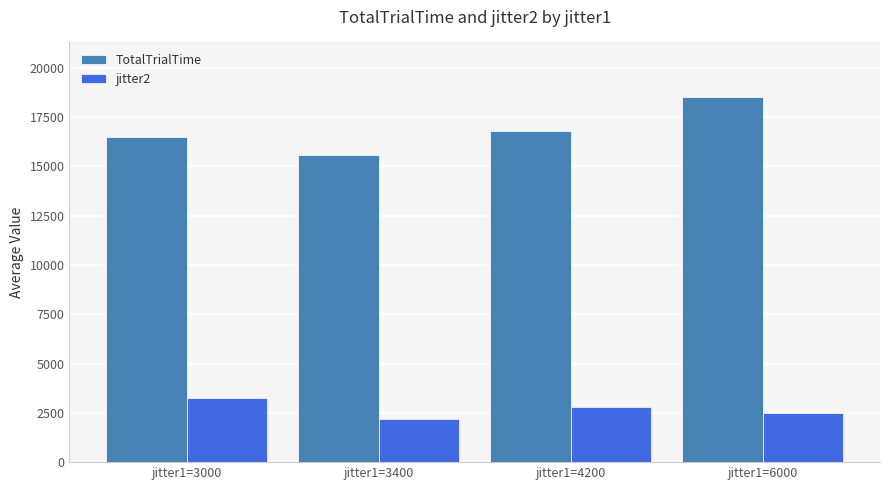

What is the smallest value displayed?

2166.7